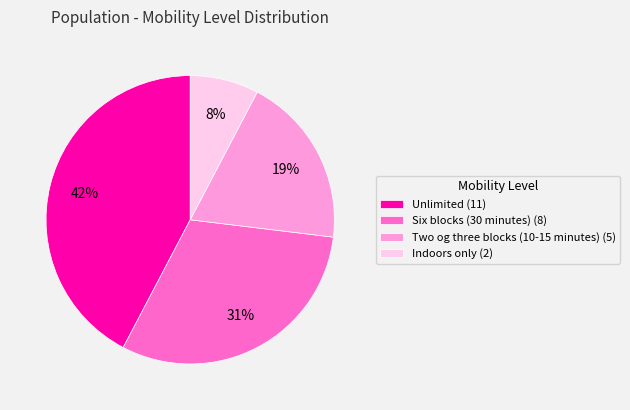

Which category has the biggest portion of the pie?

Unlimited (11)